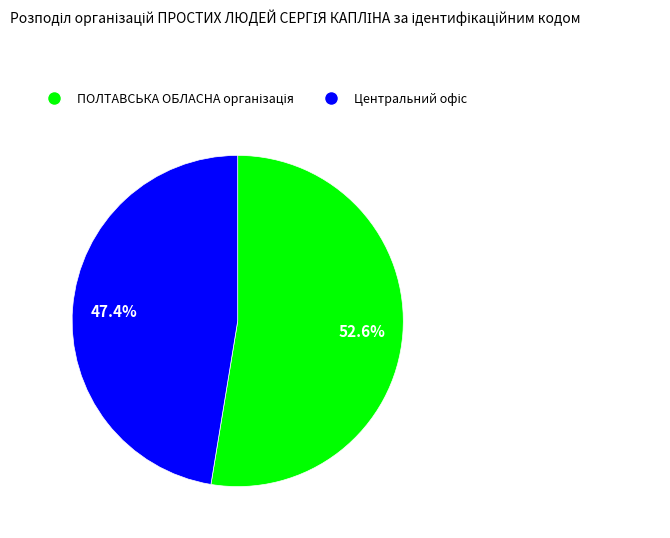

Does any single category account for the majority?

Yes